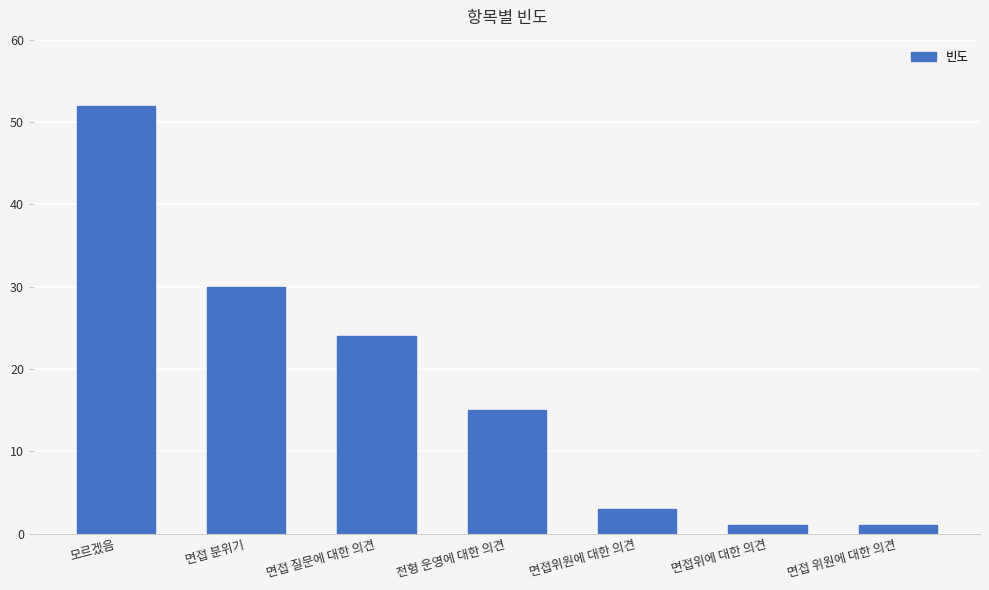

The chart shows a value of 15 at 모르겠음. True or false?

False